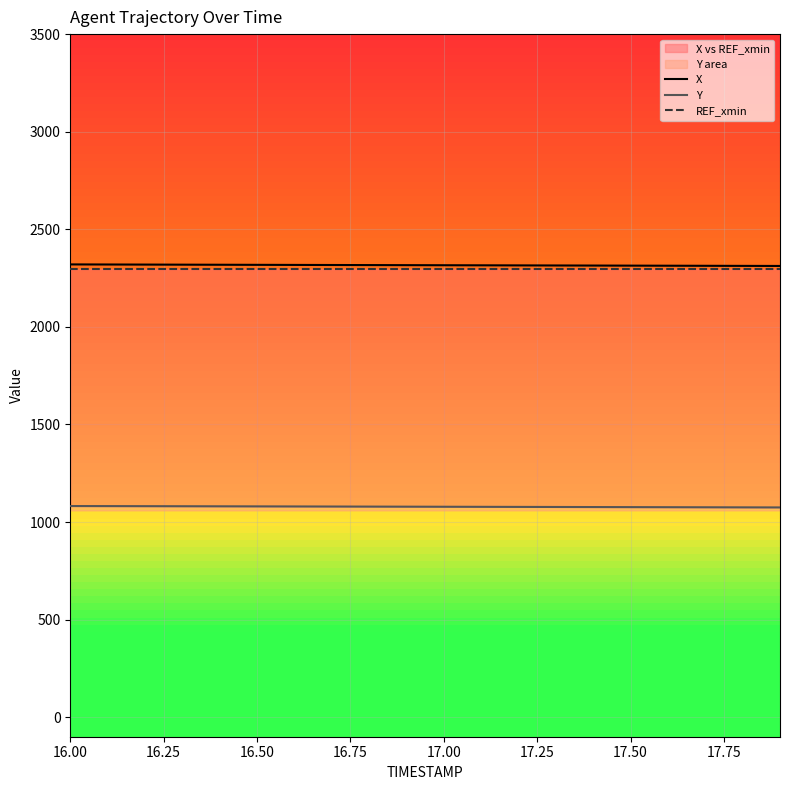

What is the maximum value for X?

2320.0